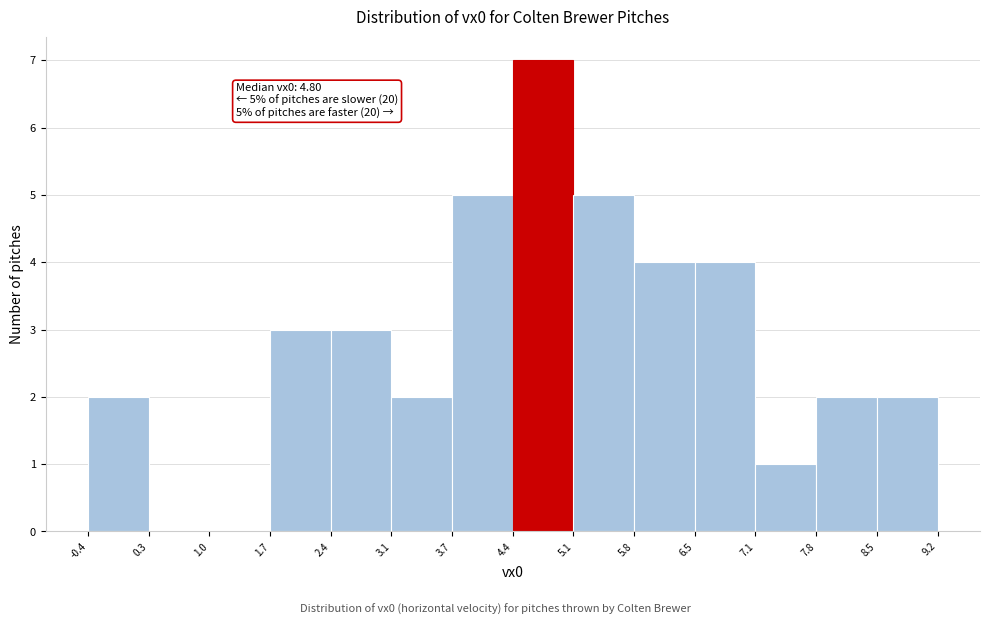

Which range on the x-axis has the tallest bar?

4.4 to 5.1